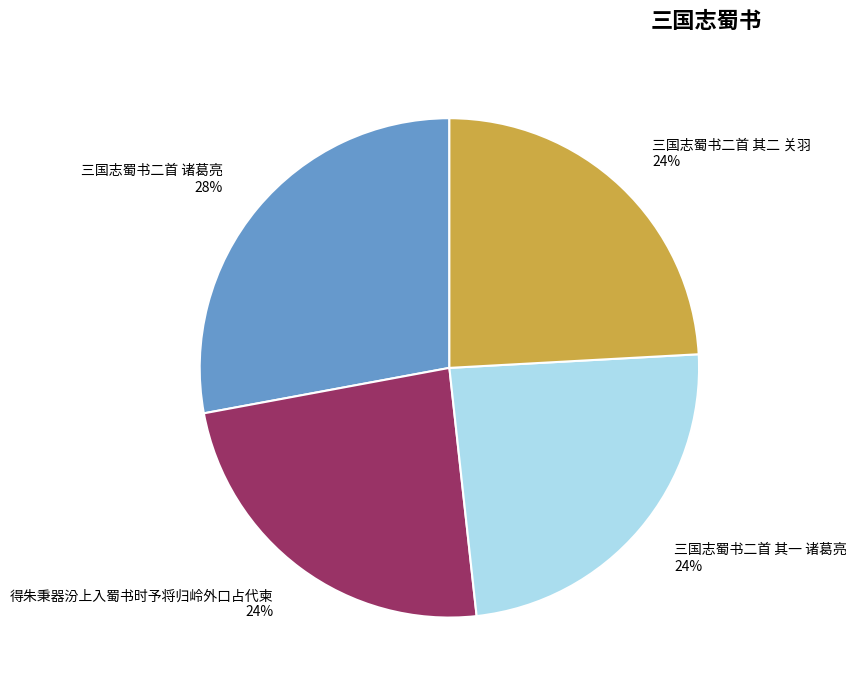

Which slice is the largest?

三国志蜀书二首 诸葛亮